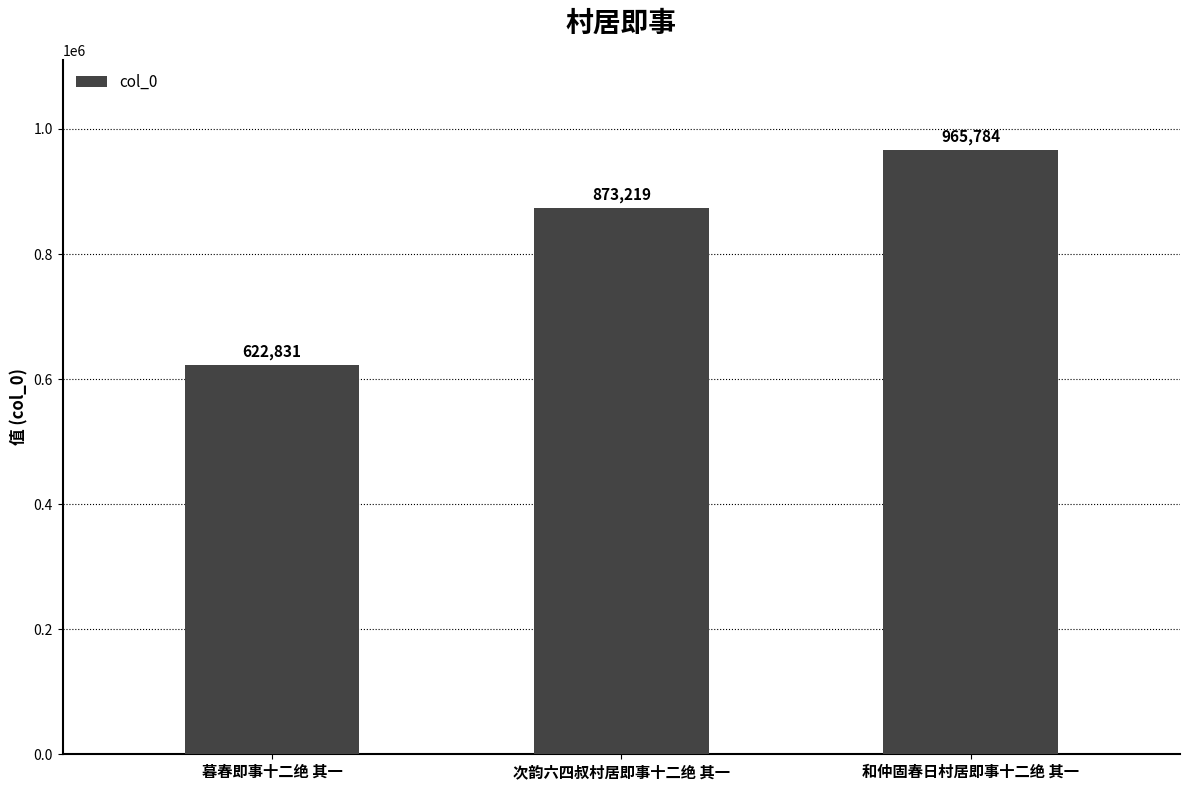

What is the value of the 1st bar from the left?

622831